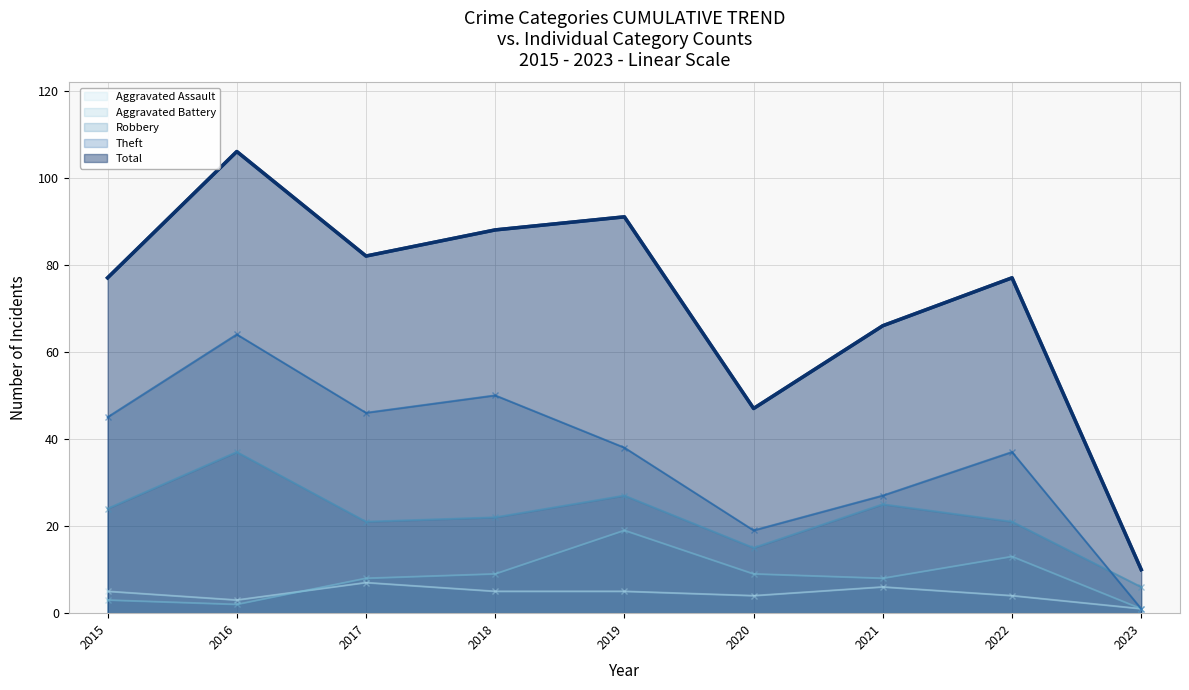

What value does the Total series have at 2023, to the nearest 10?

10